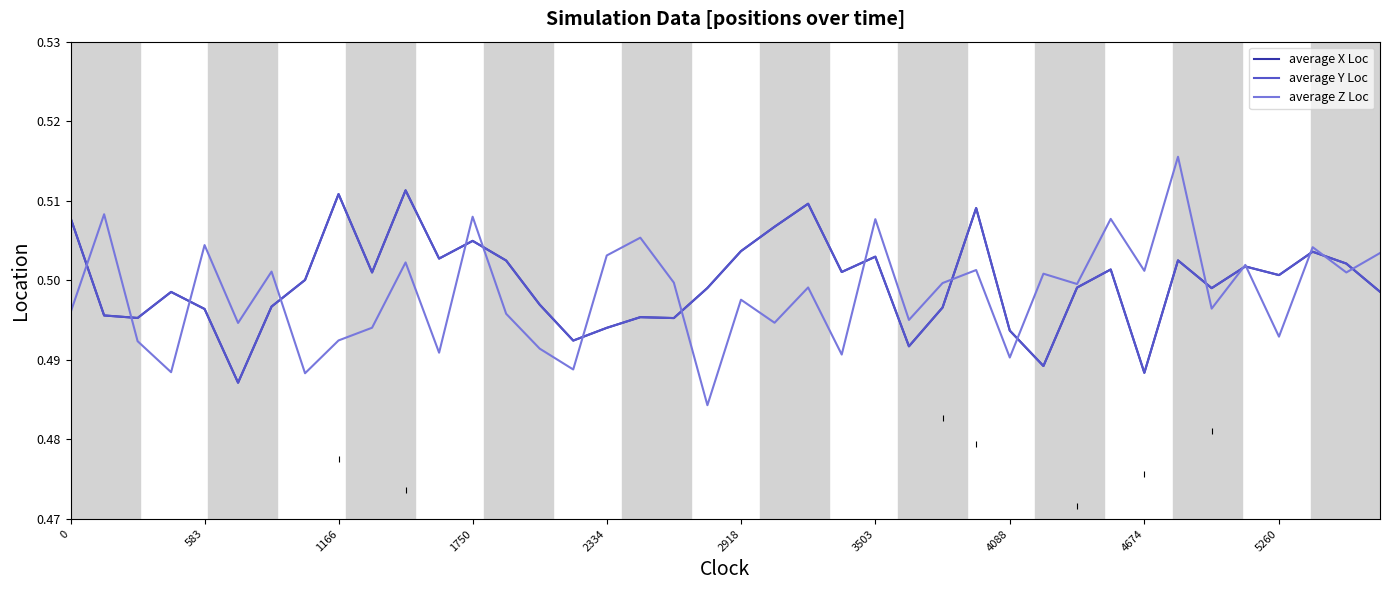

What is the sum of all average Y Loc values?

20.0